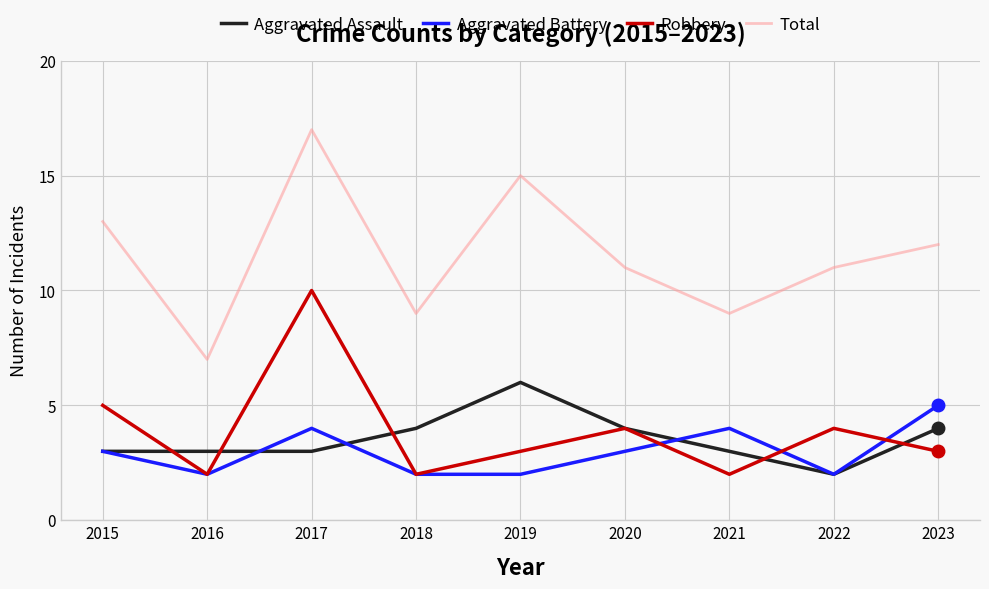

True or false: Aggravated Battery and Robbery intersect in this chart.

True